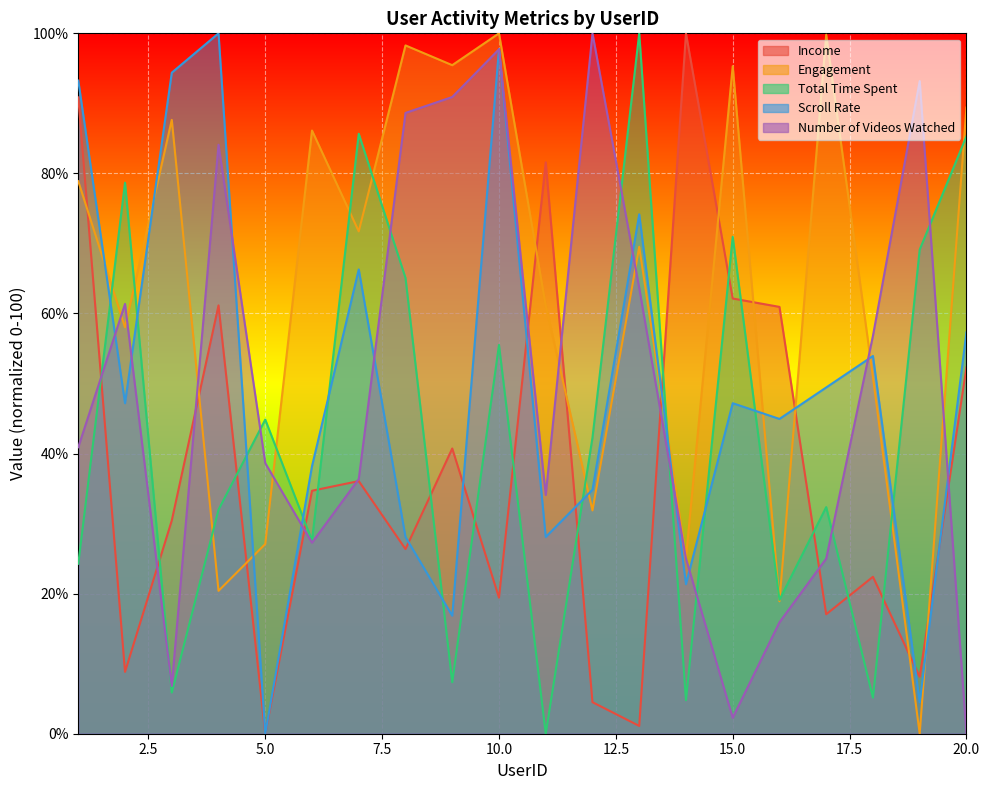

True or false: Total Time Spent and Engagement cross at least once.

True